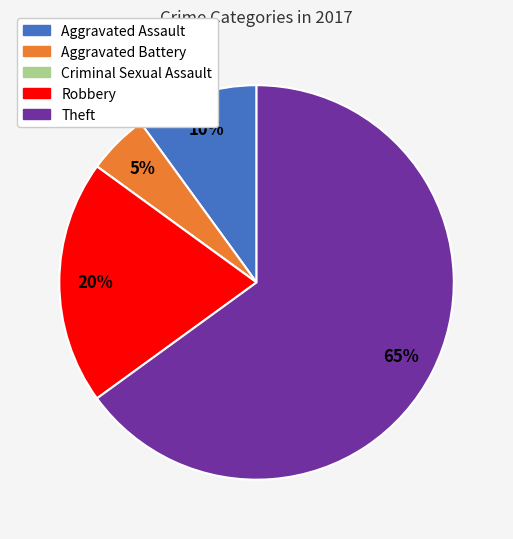

Is the sum of Aggravated Battery and Robbery greater than half?

No